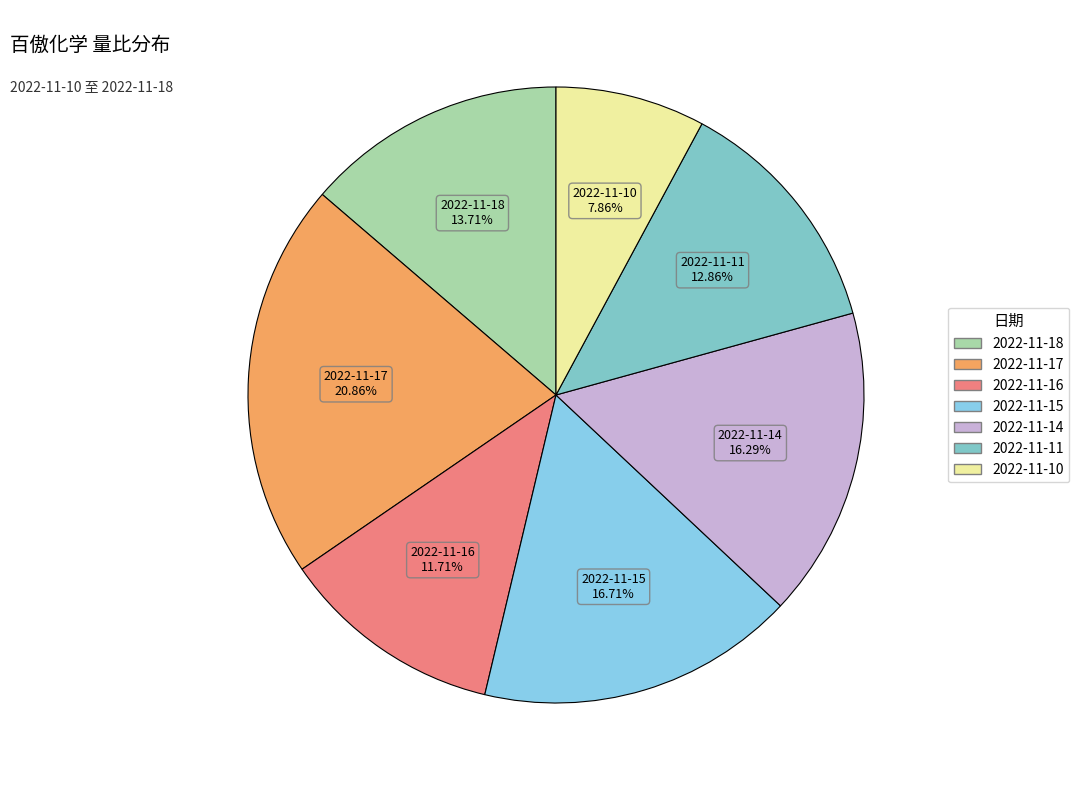

Does 2022-11-15 represent more than half of the total?

No